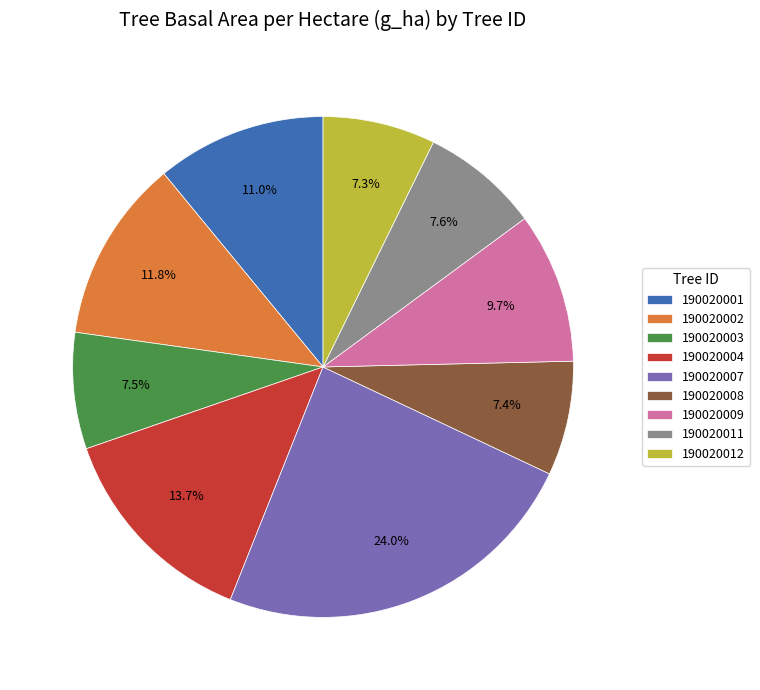

Is 190020002 the majority of the pie?

No